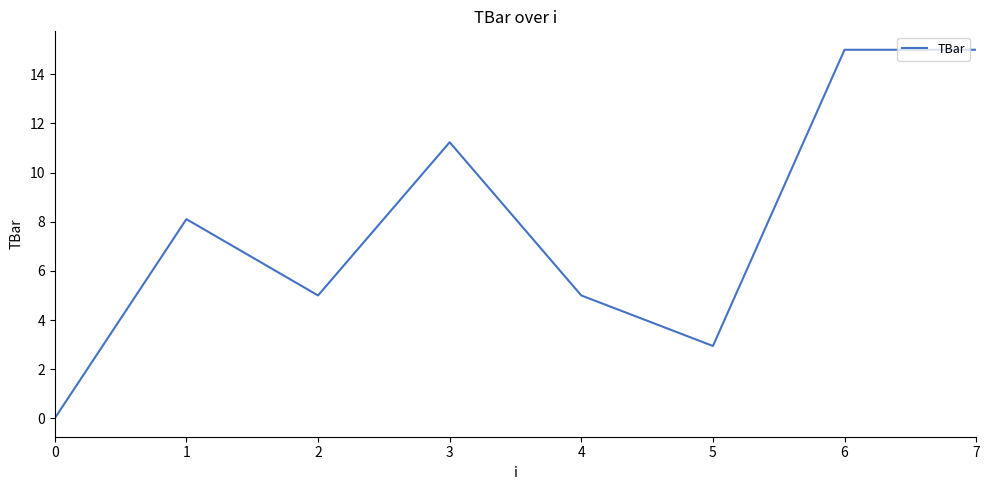

Is it true that the value at 1 is 10.7?

False